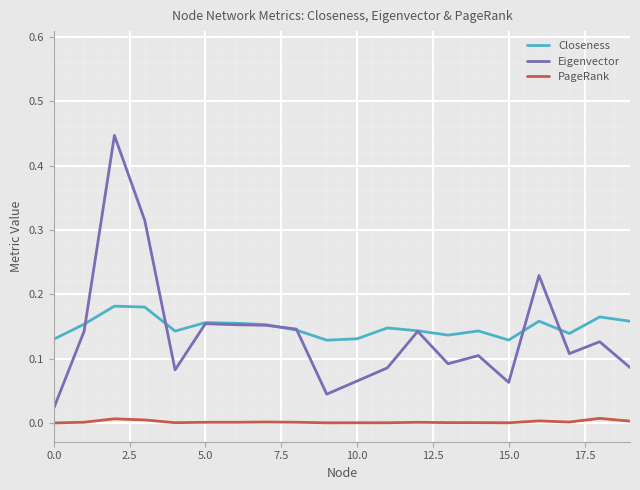

Which series has the largest range (max minus min)?

Eigenvector